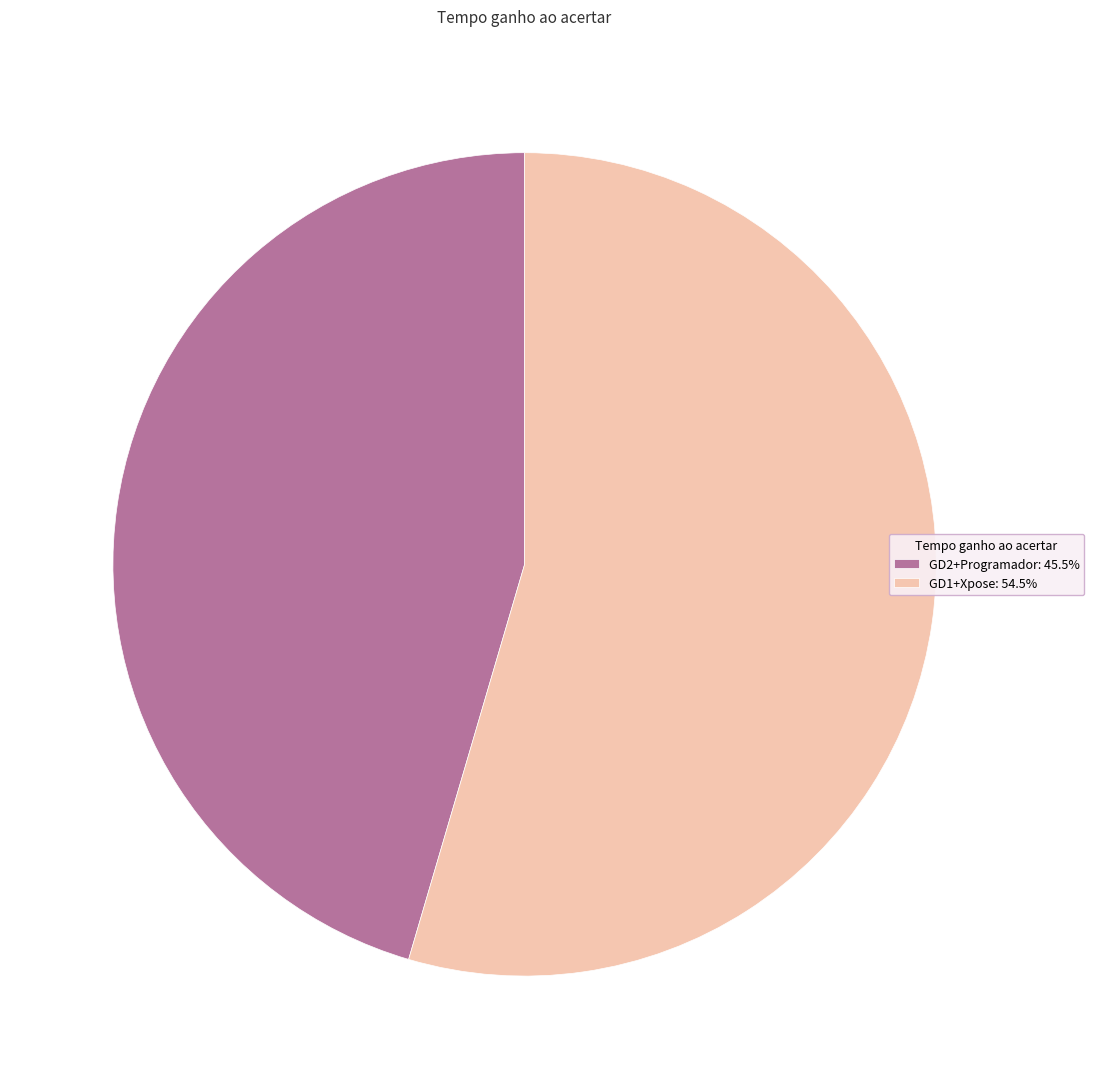

Which has a higher value, GD1+Xpose or GD2+Programador?

GD1+Xpose